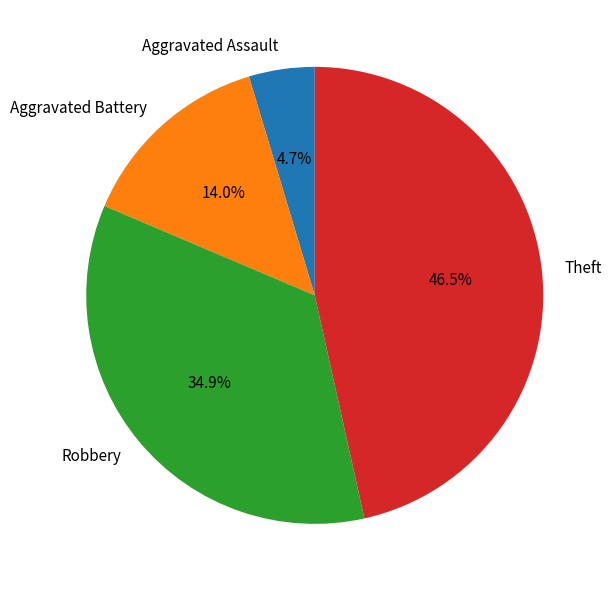

Which has a higher value, Aggravated Battery or Theft?

Theft